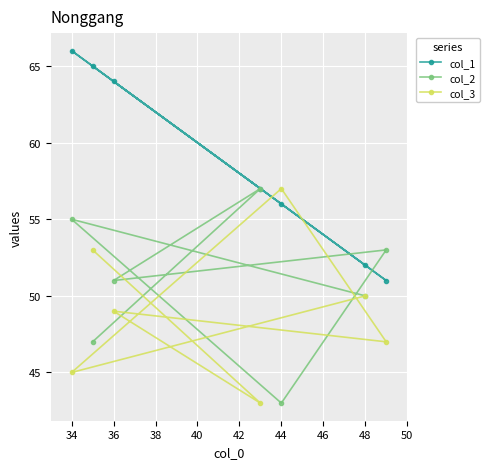

What is the difference between the maximum and second lowest values in the col_1 series?

14